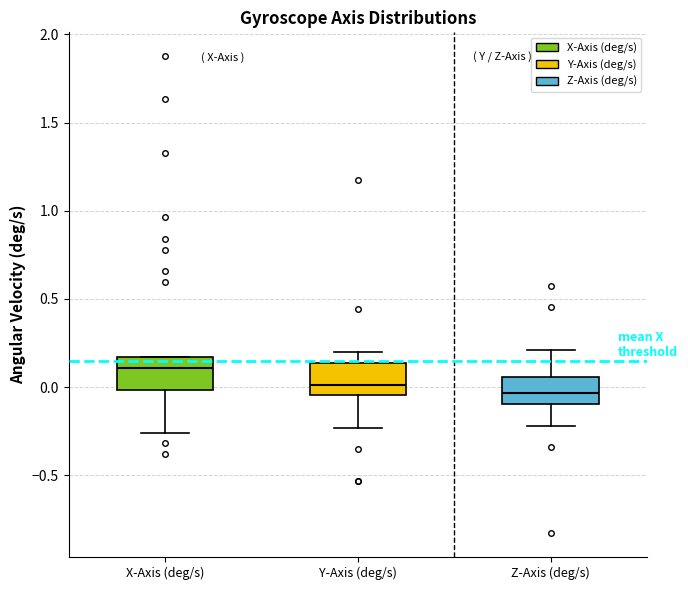

Which box has the highest median line?

X-Axis (deg/s)